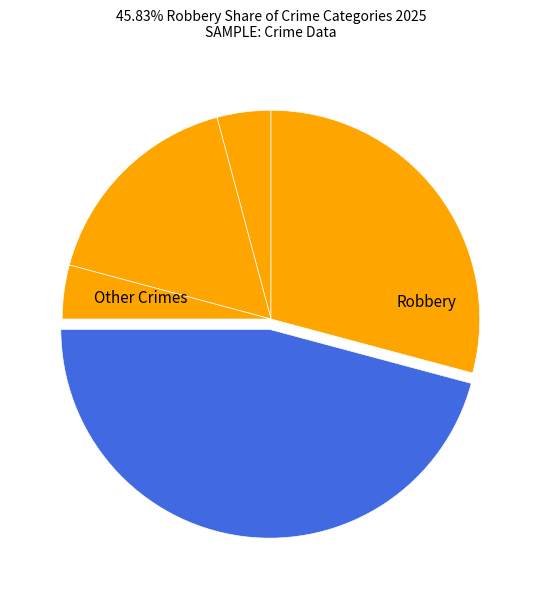

How many segments does this pie chart have?

5